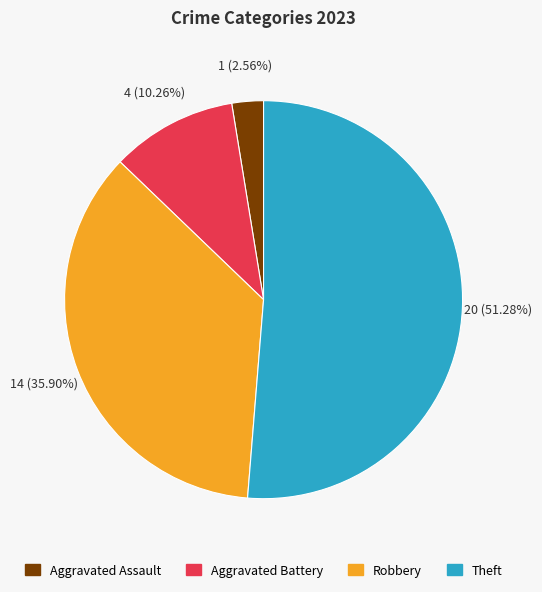

Does Aggravated Battery account for over 50% of the chart?

No